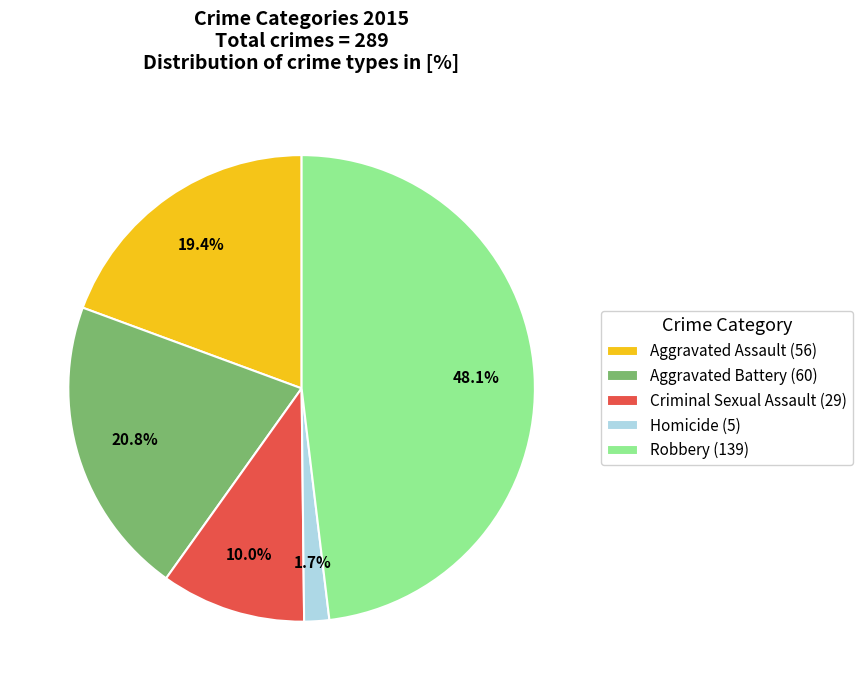

Between Aggravated Assault (56) and Aggravated Battery (60), which is larger?

Aggravated Battery (60)